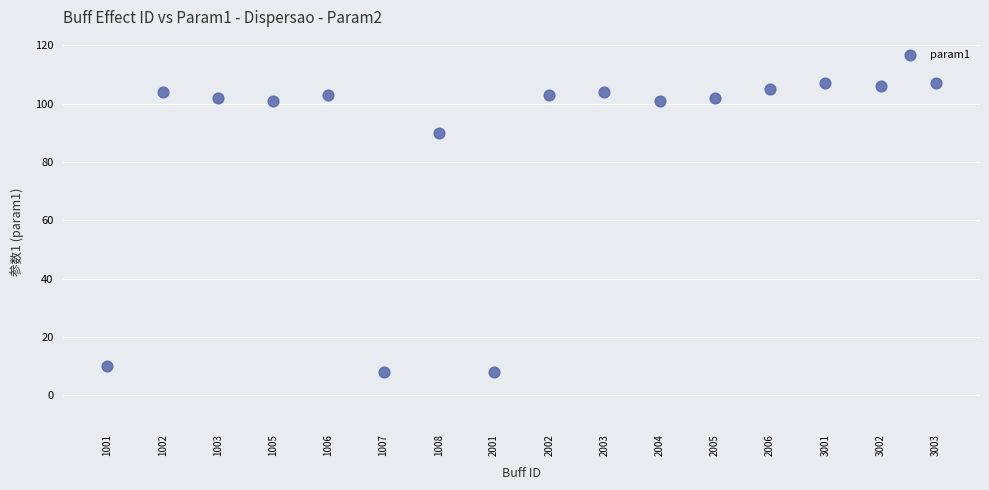

What Y value in the scatter plot is closest to 57?

90